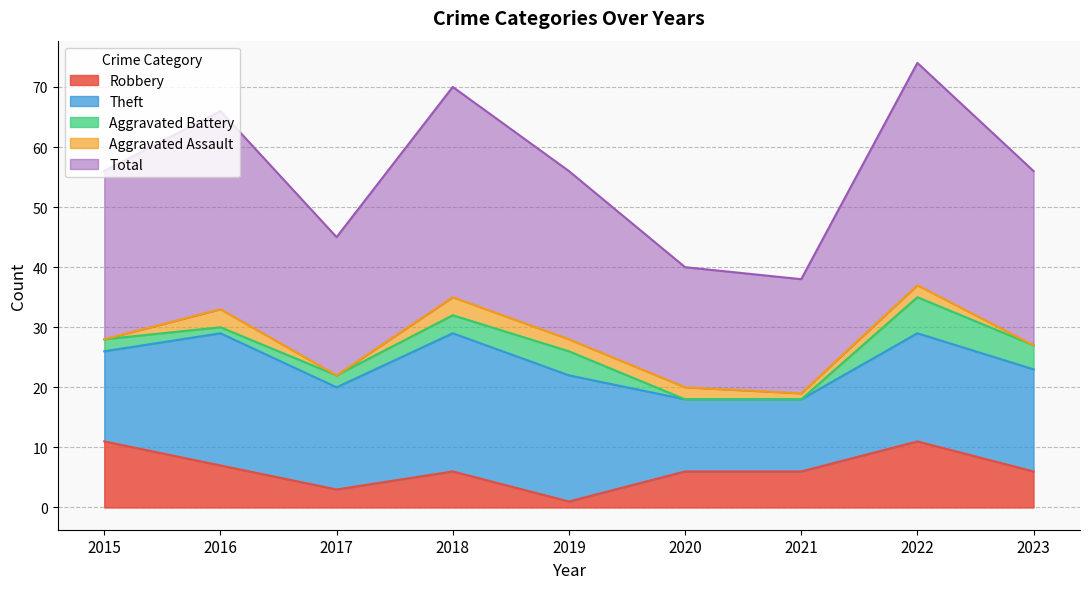

True or false: Total and Aggravated Assault intersect in this chart.

False